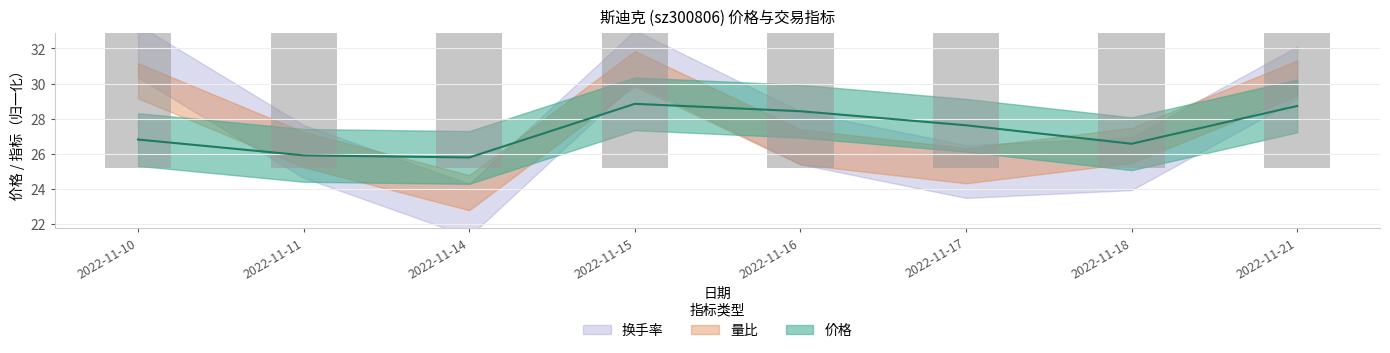

What is the value of the 量比 bar at the 5th from the left?

25.9